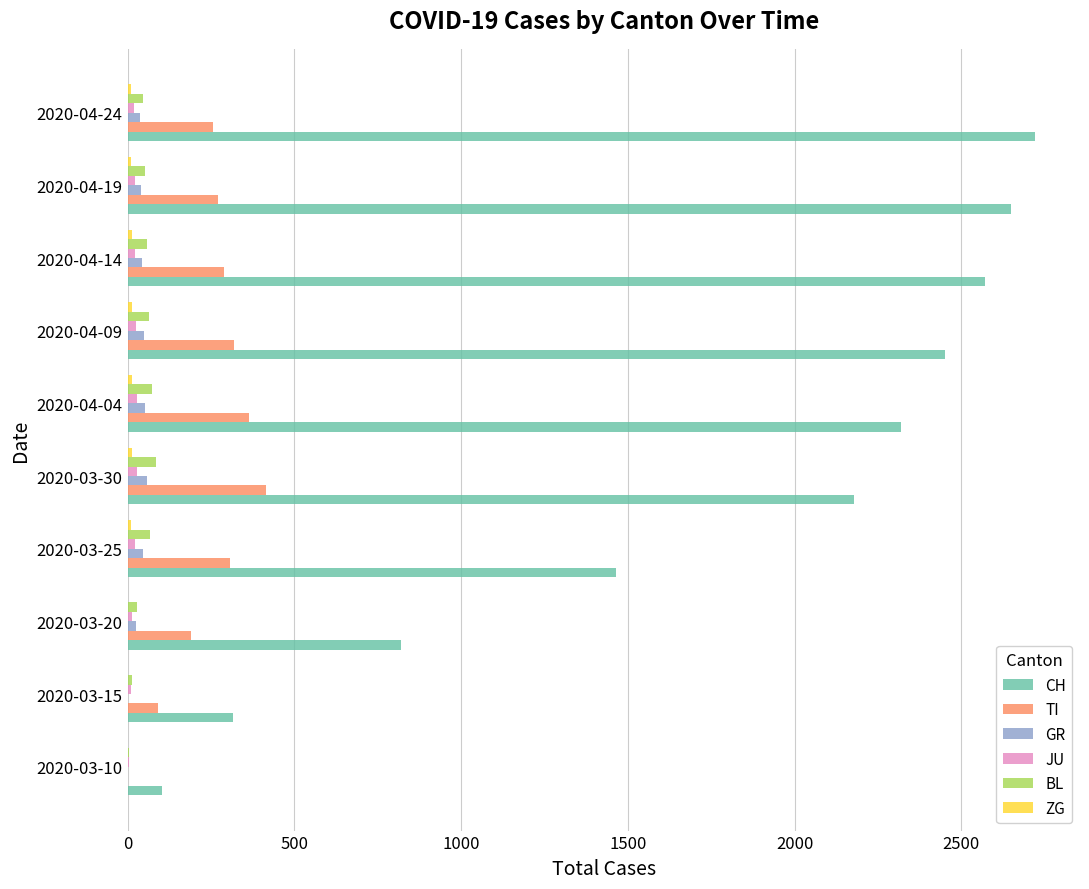

What is the maximum value for BL?

86